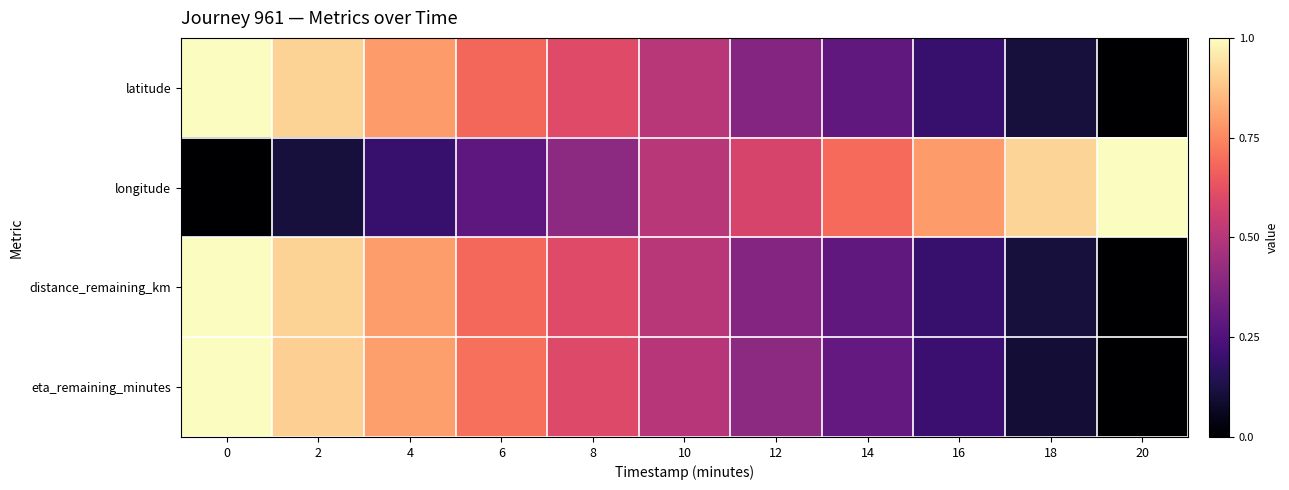

How many categories are shown in the chart?

11